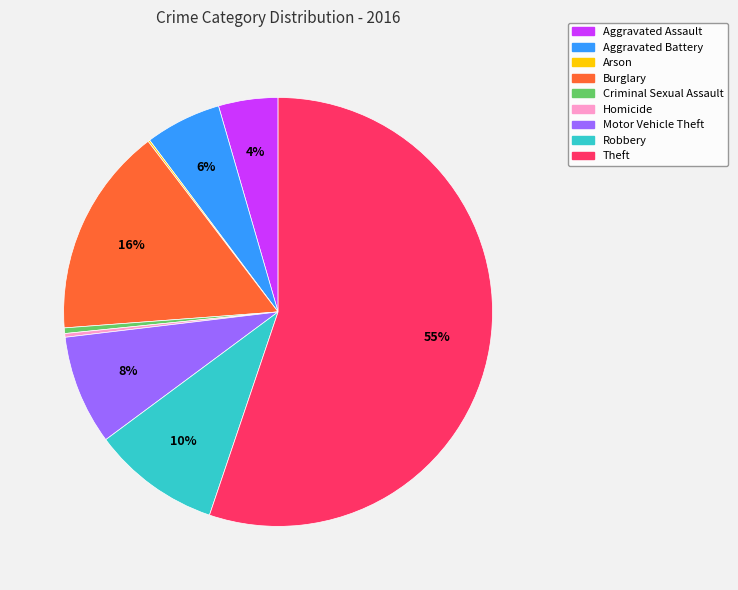

What percentage is the Robbery slice, to the nearest percent?

10%